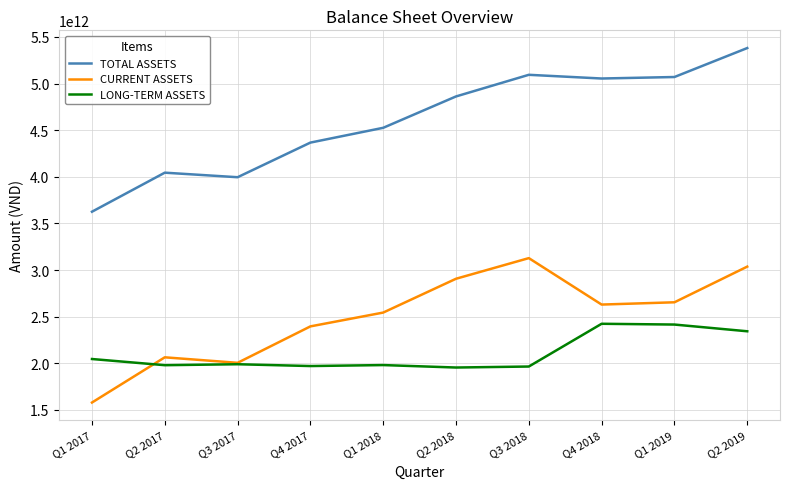

True or false: CURRENT ASSETS and TOTAL ASSETS intersect in this chart.

False